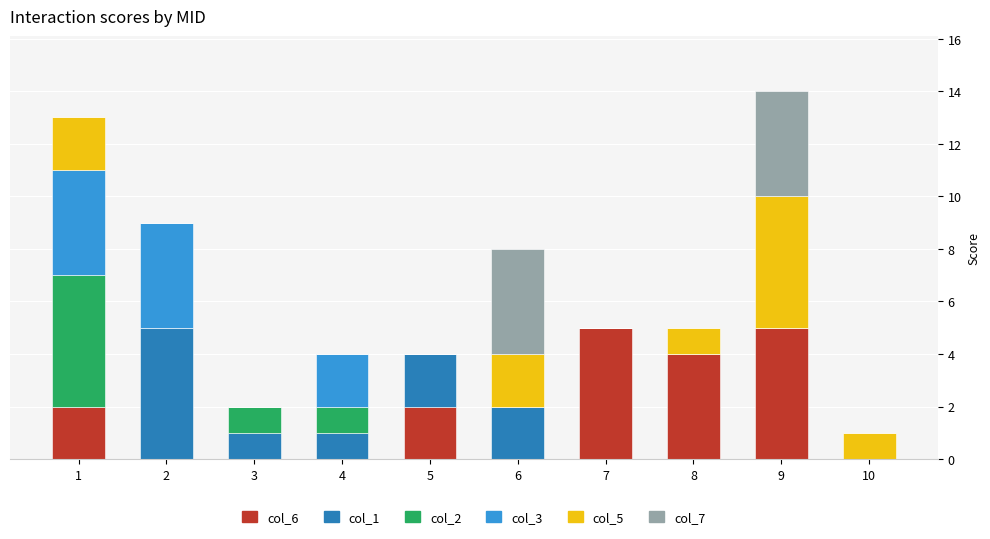

How many data points does each series have?

10